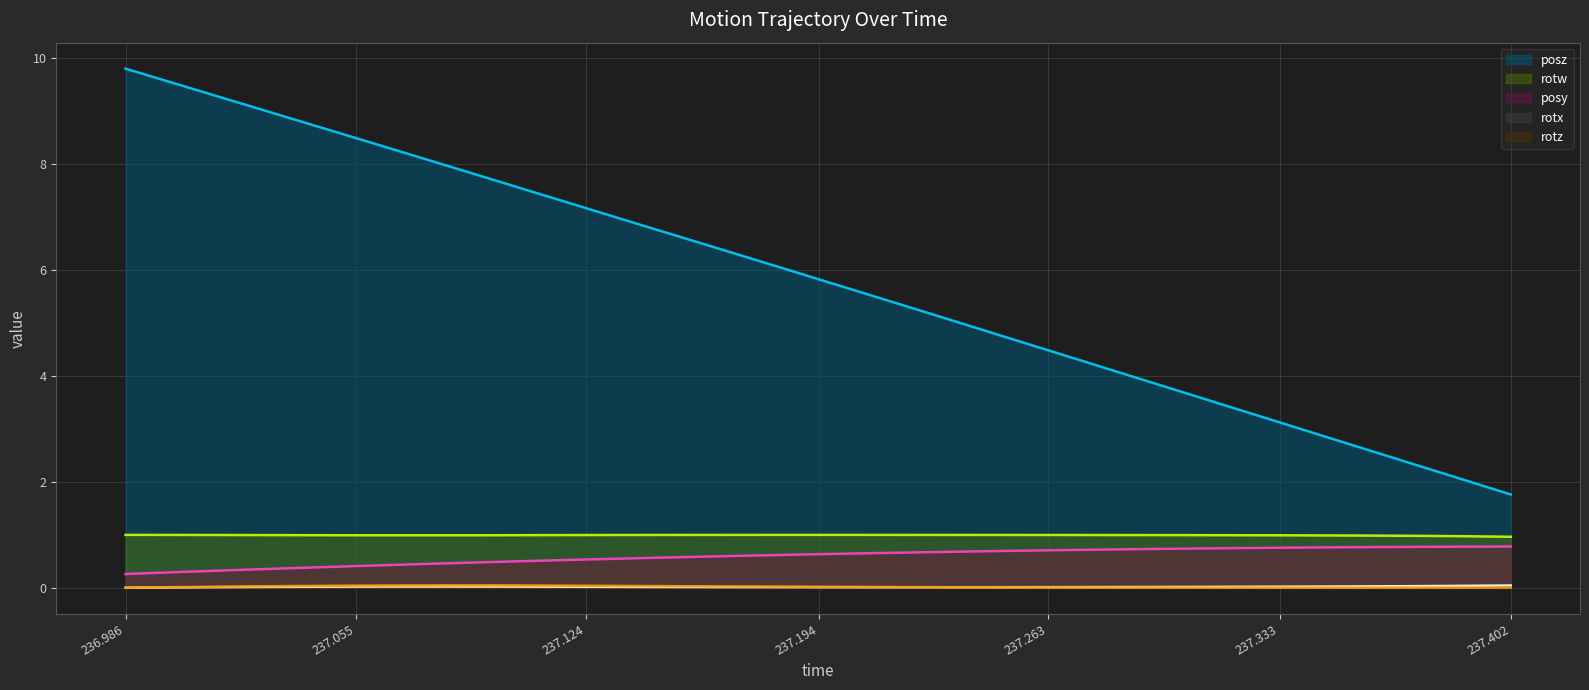

Which label corresponds to the largest value in the chart?

236.986